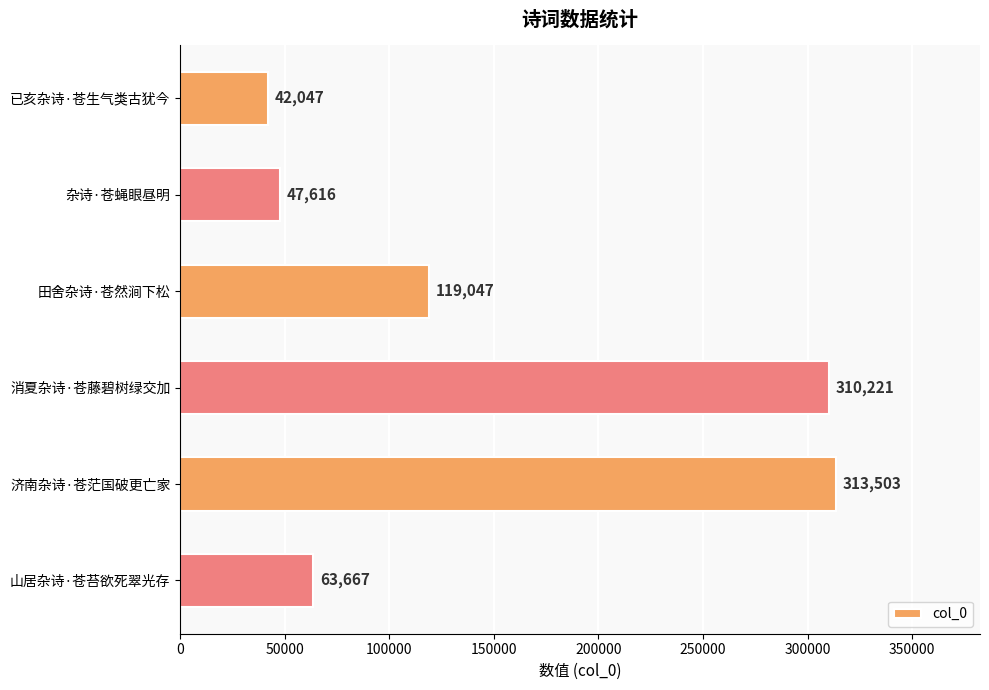

What is the smallest value displayed?

42047